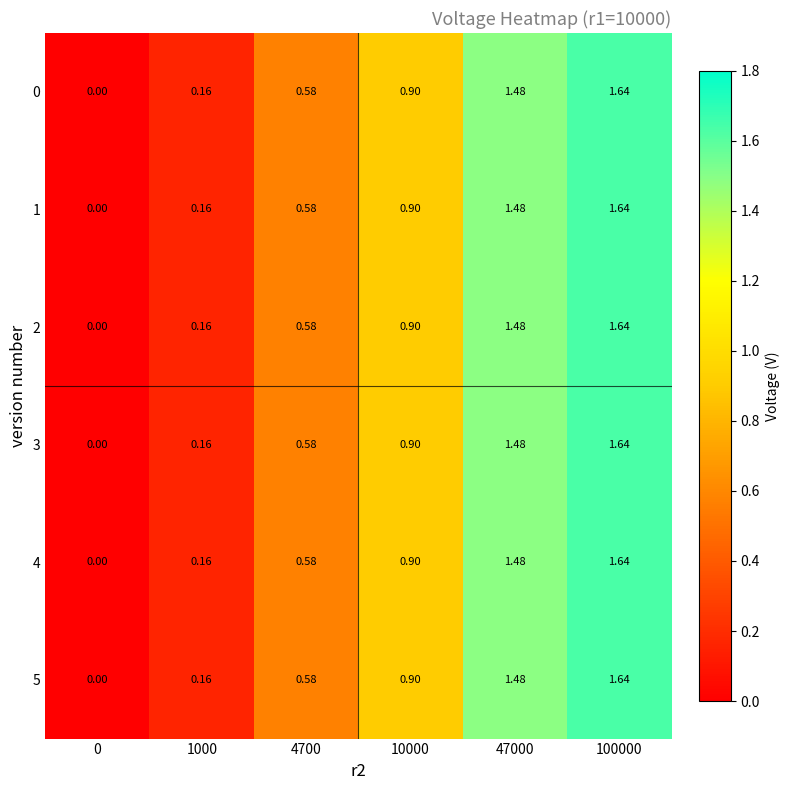

Is the value of 0 at 47000 greater than the value of 2 at 10000?

Yes